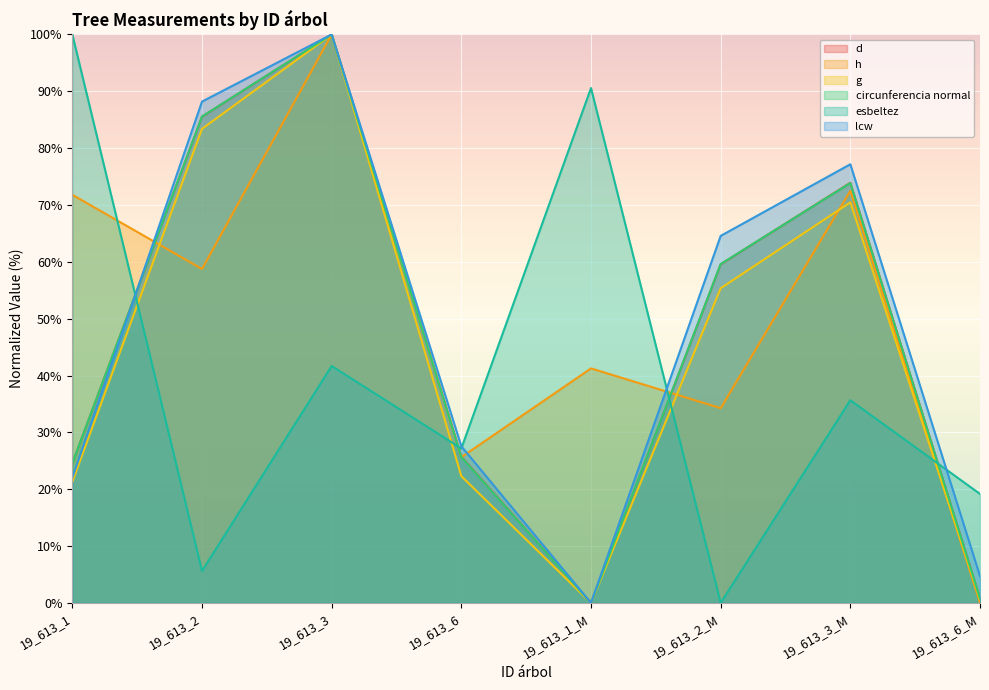

Rank the categories by d value from lowest to highest.

19_613_1_M, 19_613_6_M, 19_613_1, 19_613_6, 19_613_2_M, 19_613_3_M, 19_613_2, 19_613_3